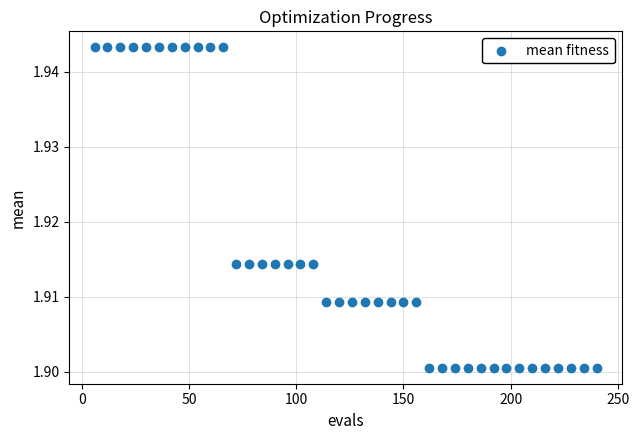

What is the range of X values (max minus min)?

234.0